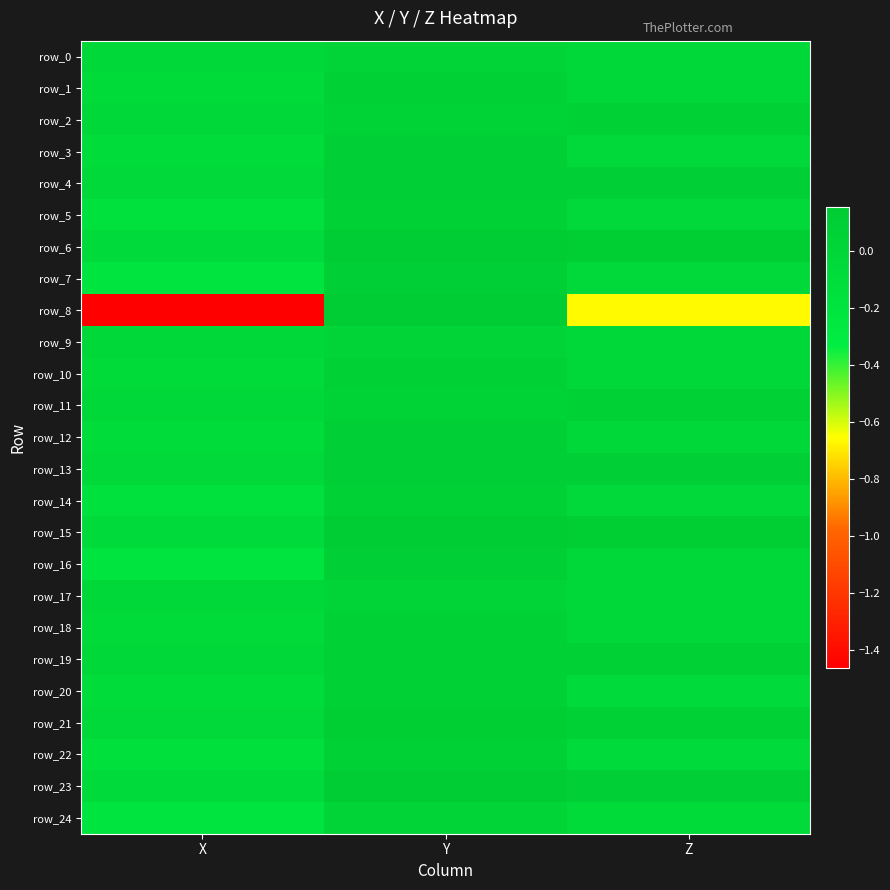

True or false: row_17 has a value of -0.0 at X.

False